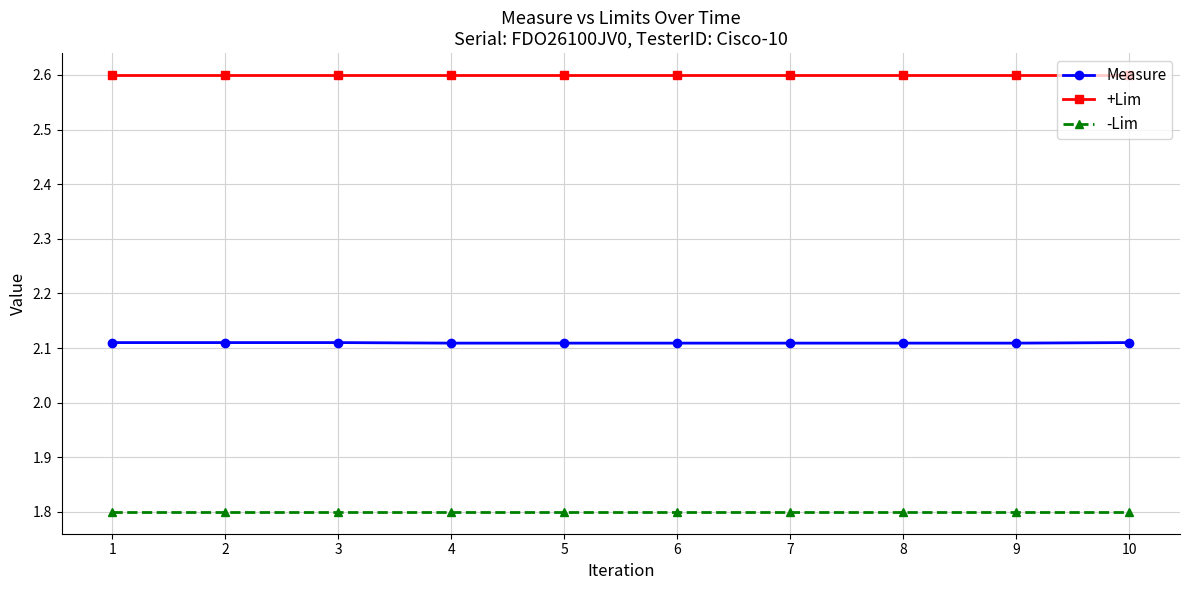

Is it true that -Lim equals 1.8 at 3?

True